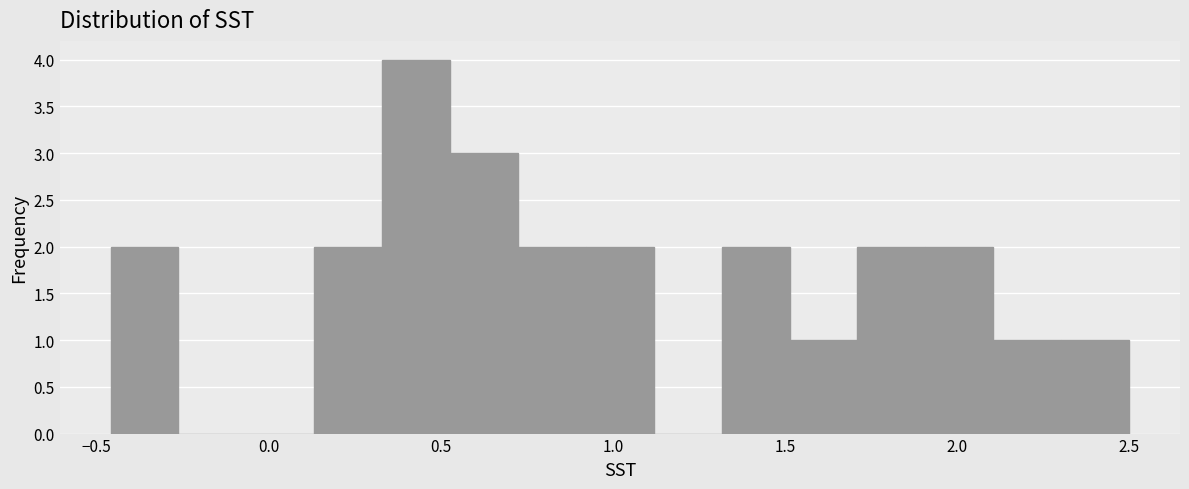

Around what value on the x-axis is the tallest bar? Give the approximate position of its centre, as read against the axis.

0.45